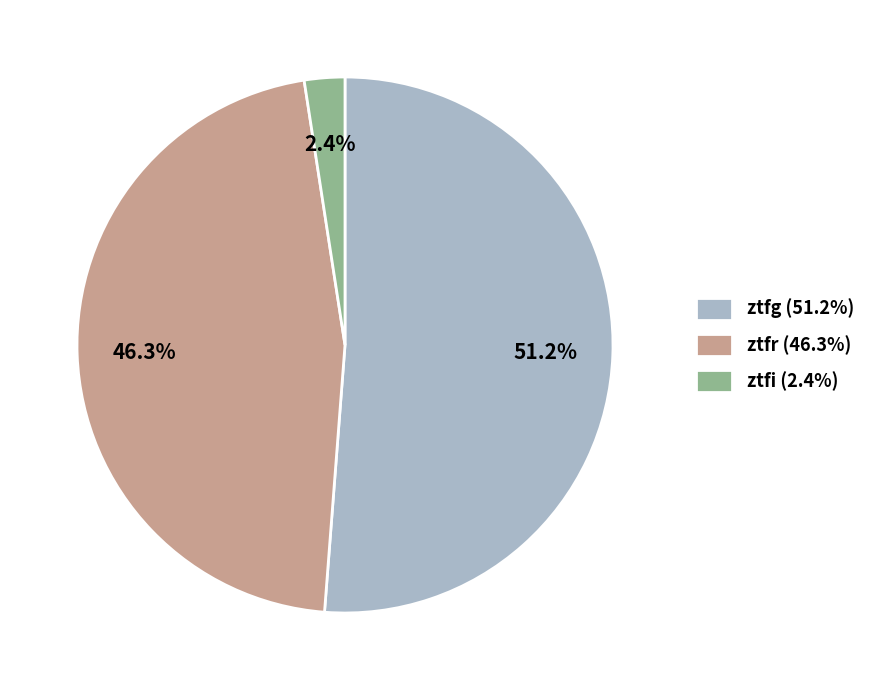

Combined, what portion of the pie is ztfg and ztfr?

97.6%